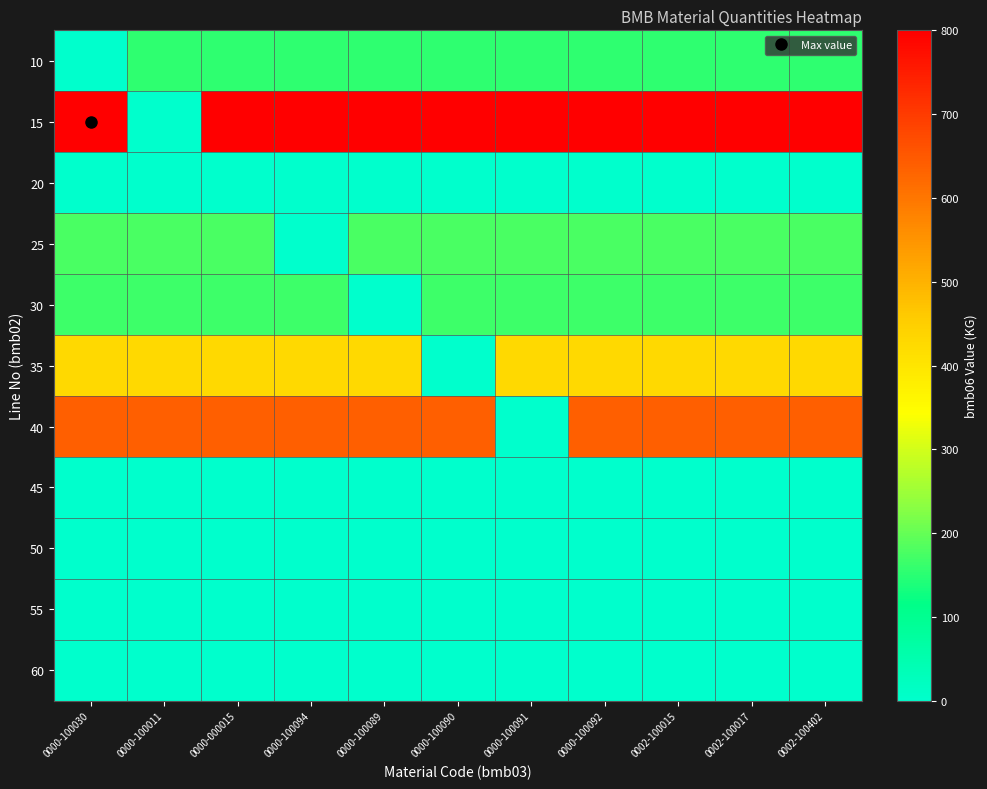

Count the number of categories in the chart.

11